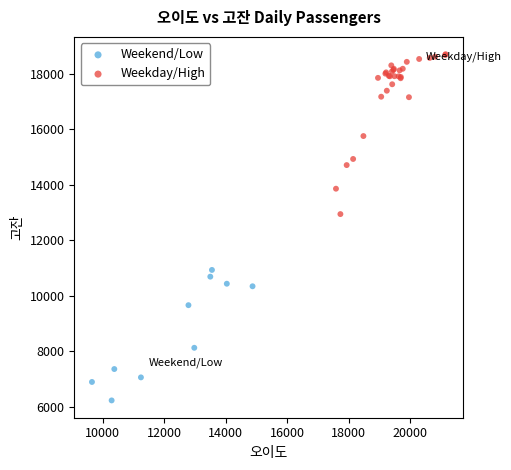

Which series has the widest spread of Y values?

Weekday/High